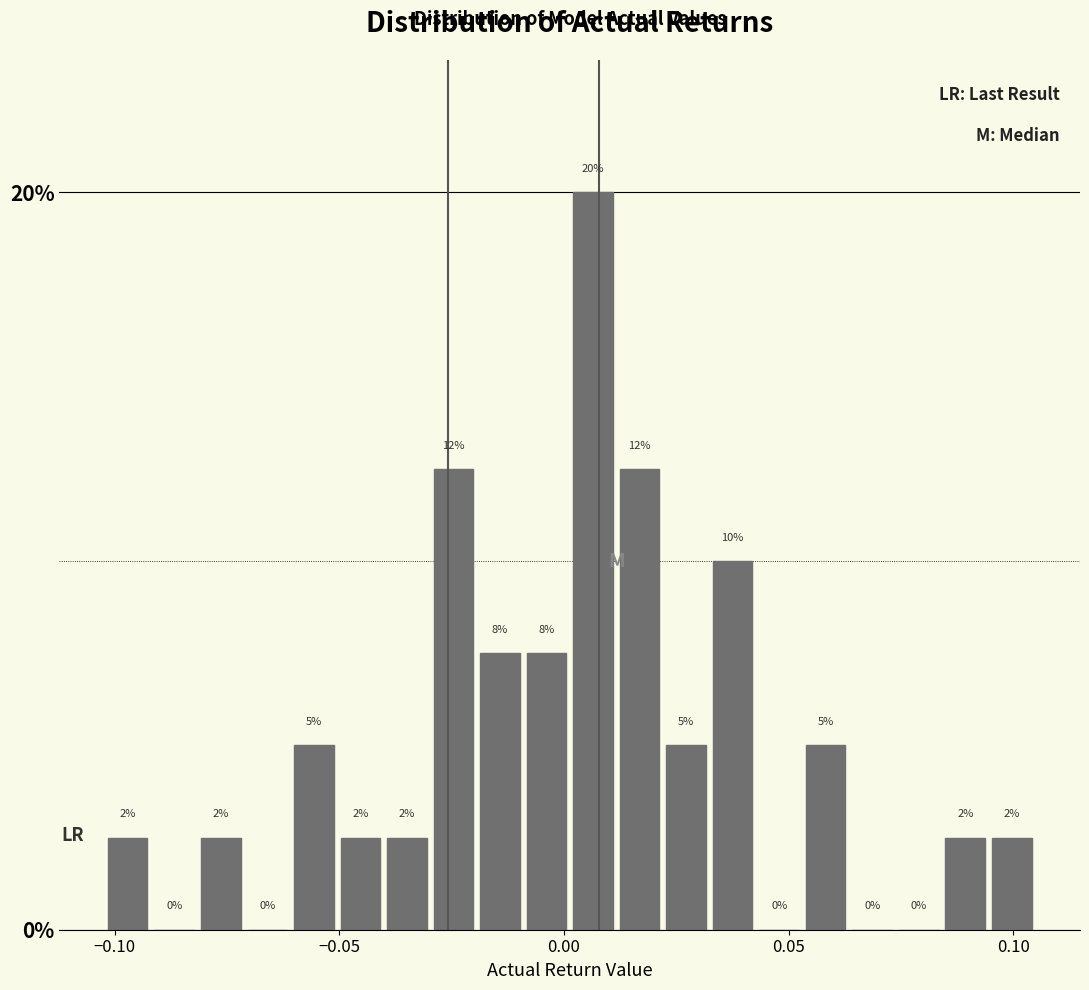

Around what value on the x-axis is the tallest bar? Give the approximate position of its centre, as read against the axis.

0.005